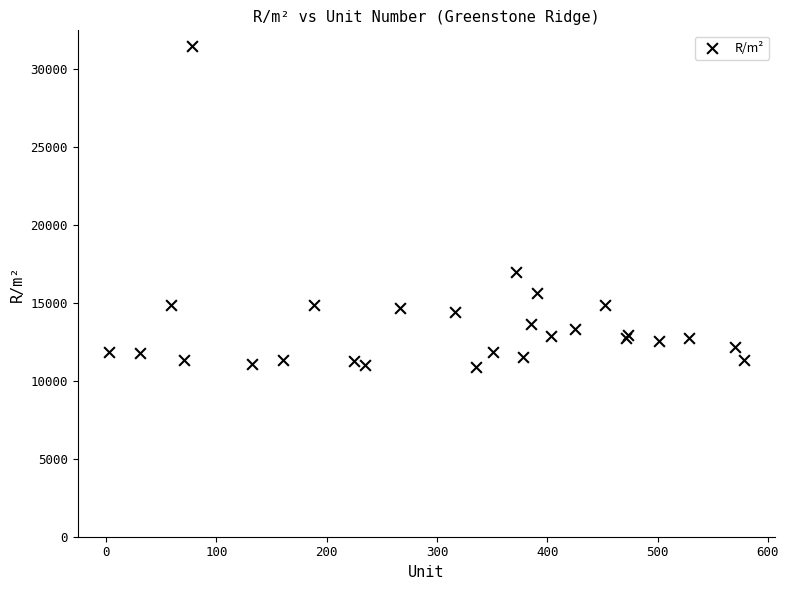

What Y value in the scatter plot is closest to 21178?

17000